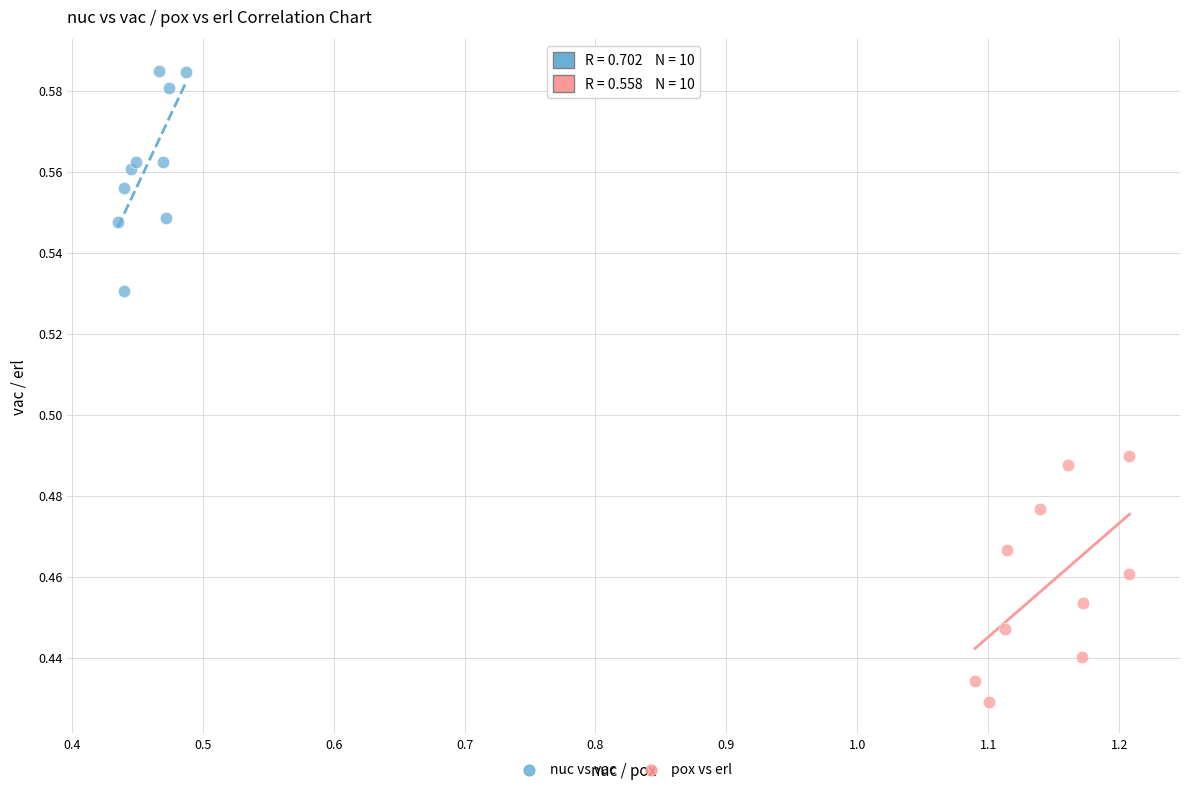

Which series reaches the minimum Y coordinate?

pox vs erl